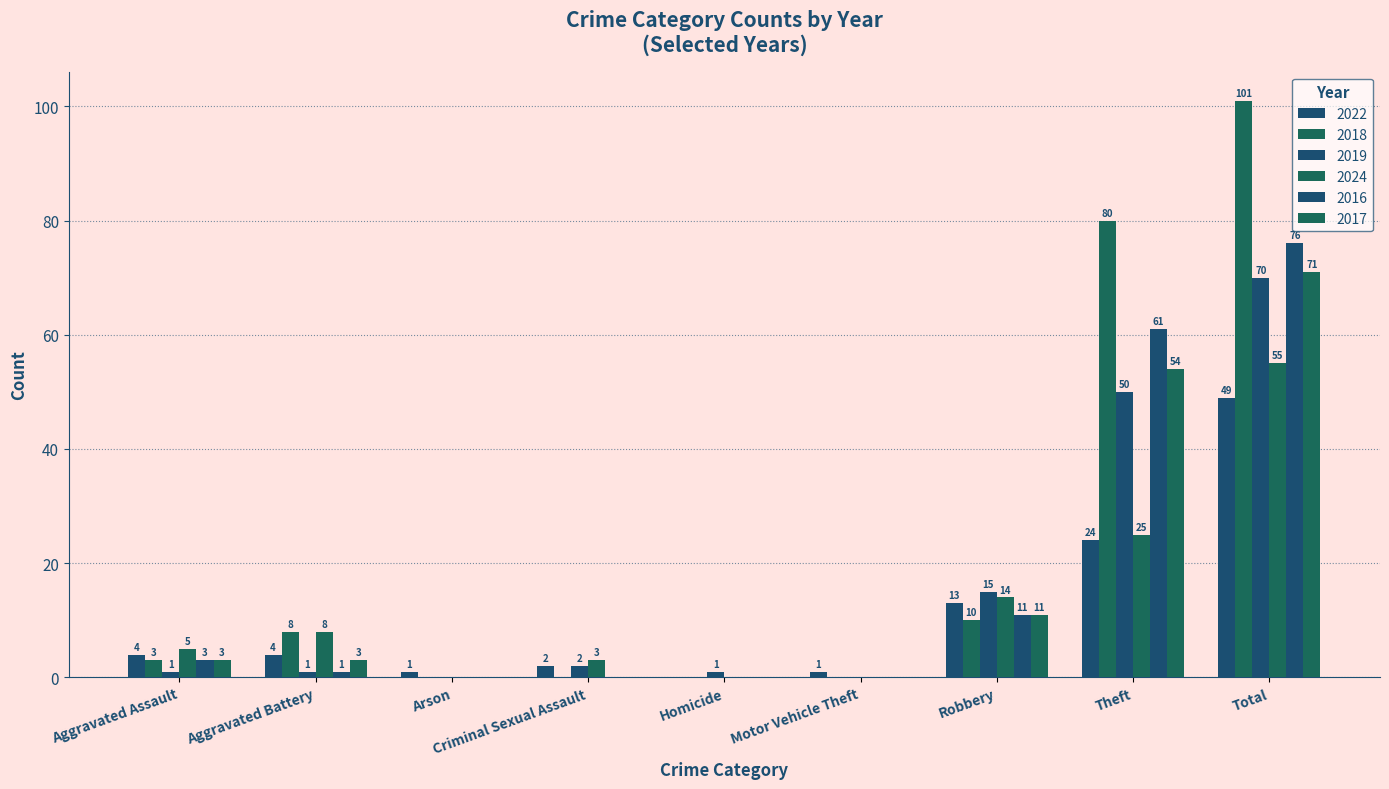

Reading left to right, list all the values displayed in this chart.

2022: 4	4	1	2	0	1	13	24	49
2018: 3	8	0	0	0	0	10	80	101
2019: 1	1	0	2	1	0	15	50	70
2024: 5	8	0	3	0	0	14	25	55
2016: 3	1	0	0	0	0	11	61	76
2017: 3	3	0	0	0	0	11	54	71